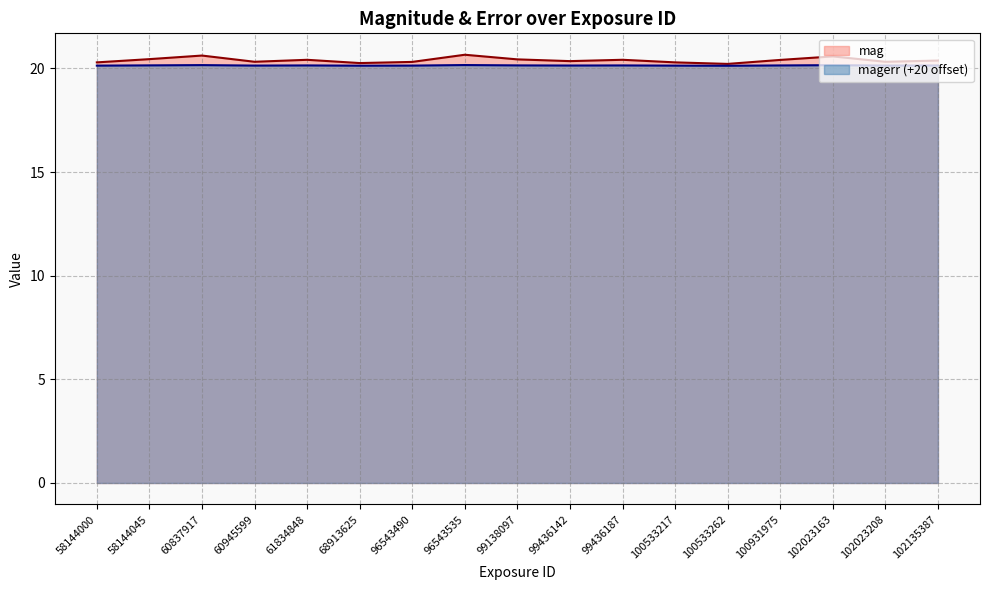

True or false: mag has a value of 7.3 at 58144045.

False